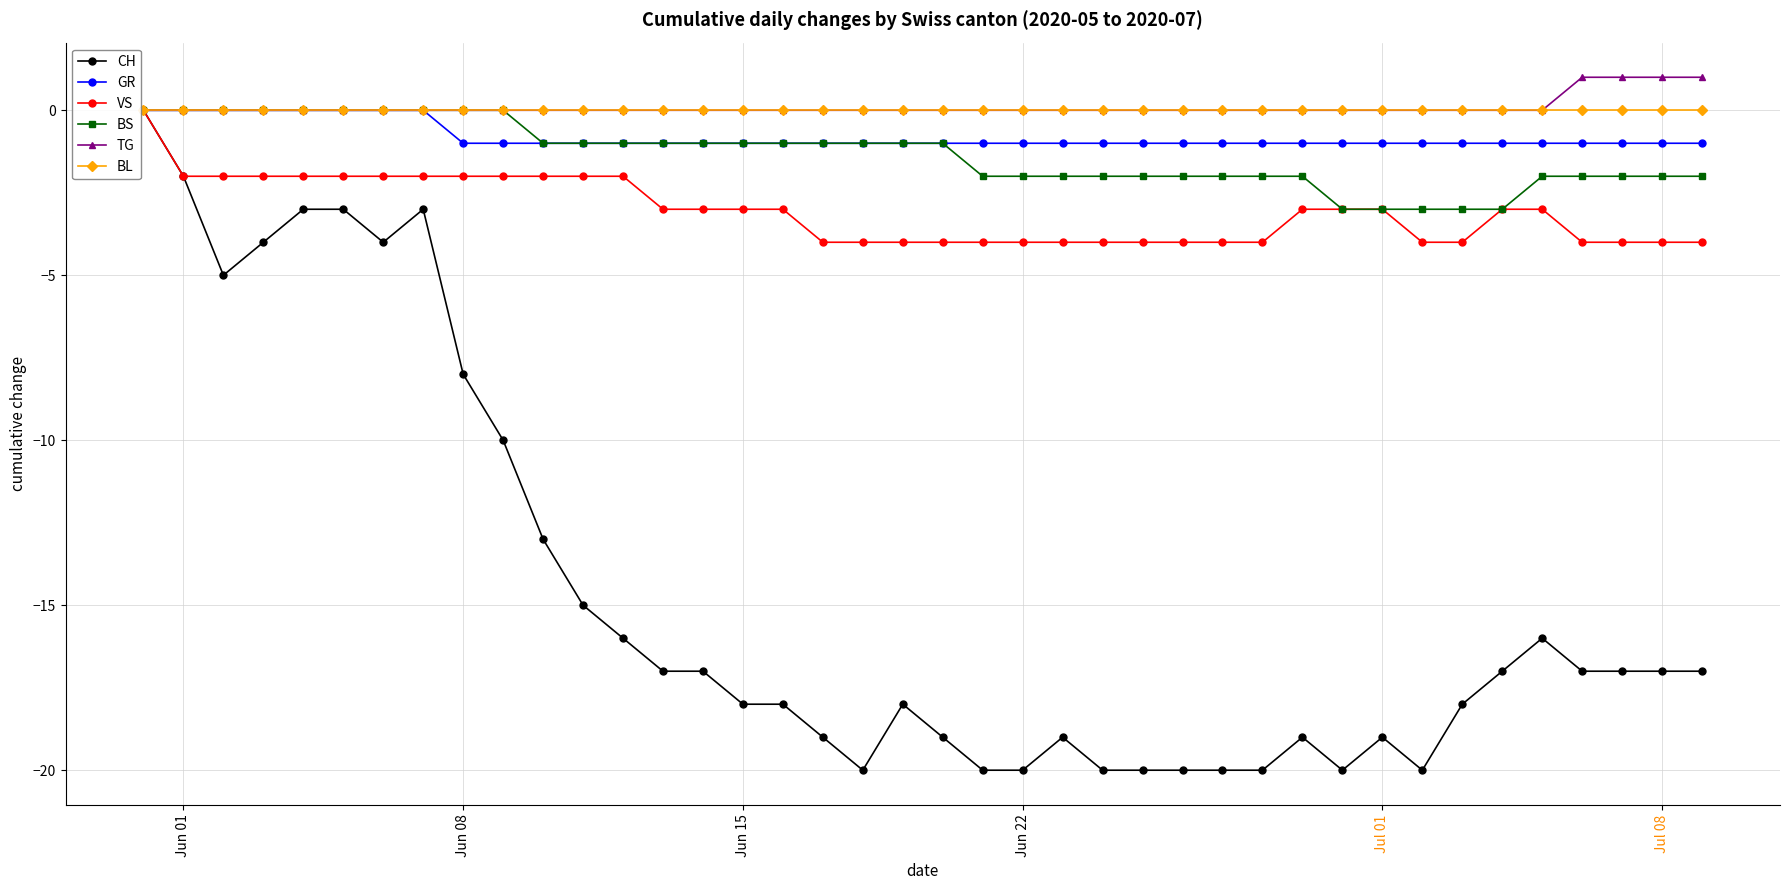

How many distinct data groups are displayed?

6